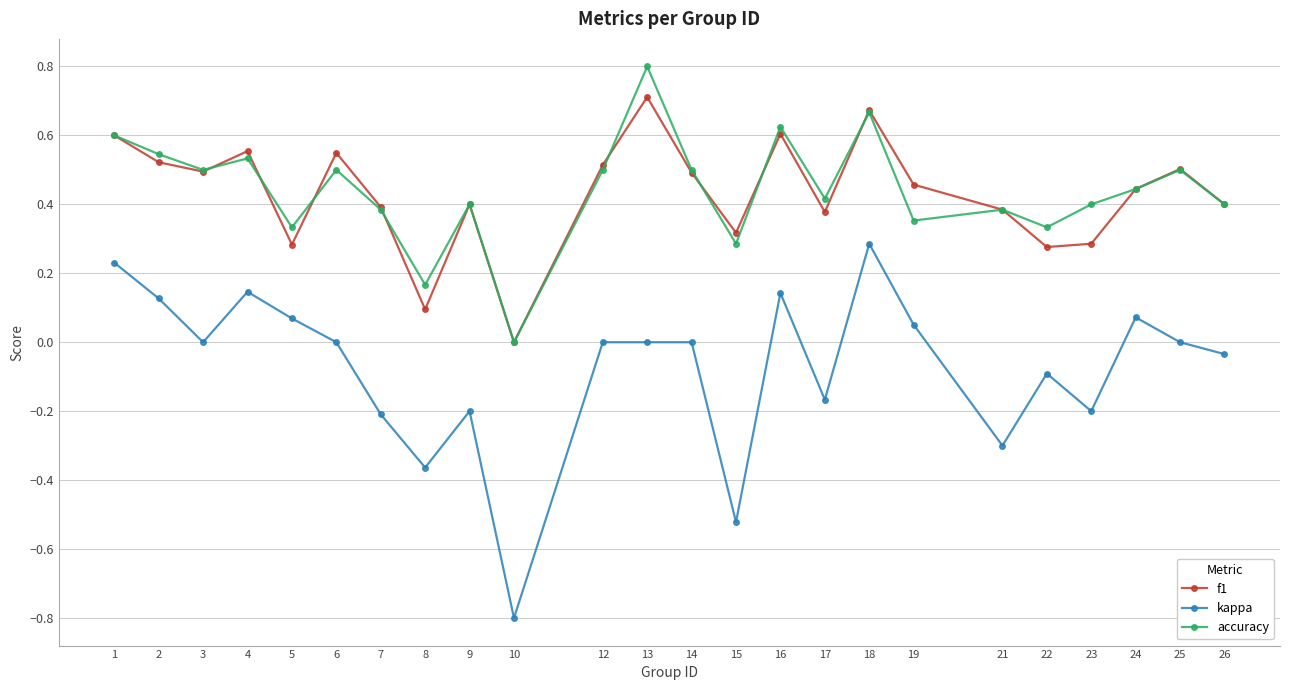

True or false: kappa and f1 cross at least once.

False